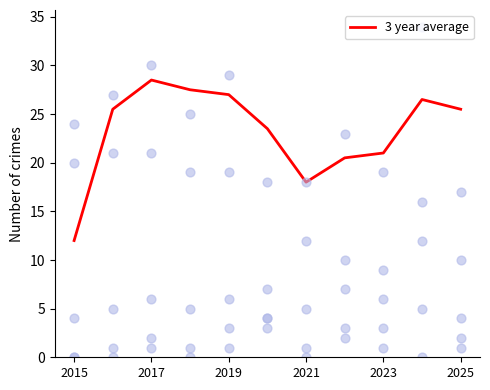

Which category has the highest value in the 3 year average series?

2017